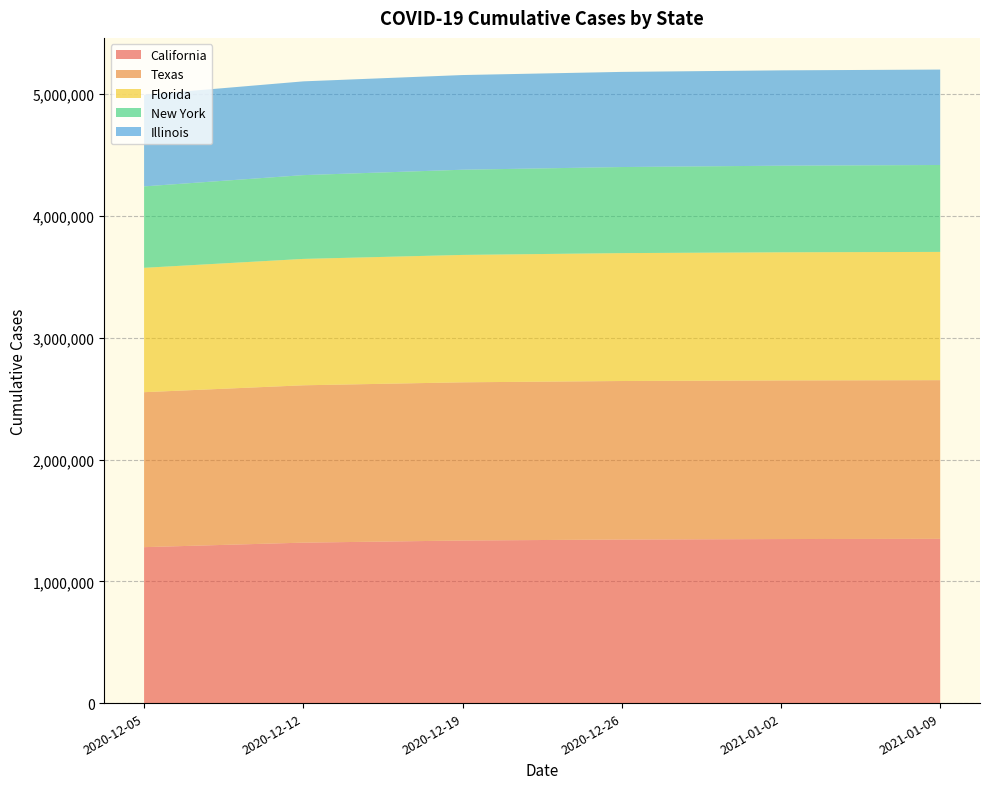

Reading right to left, what are all the values shown in this chart?

California: 1348773	1346980	1343143	1334947	1317498	1280481
Texas: 1302820	1302490	1301577	1299043	1292013	1272471
Florida: 1053178	1052179	1050178	1046044	1037839	1021171
New York: 713822	711191	706872	699666	687996	668737
Illinois: 783534	782793	781226	777431	769903	751687